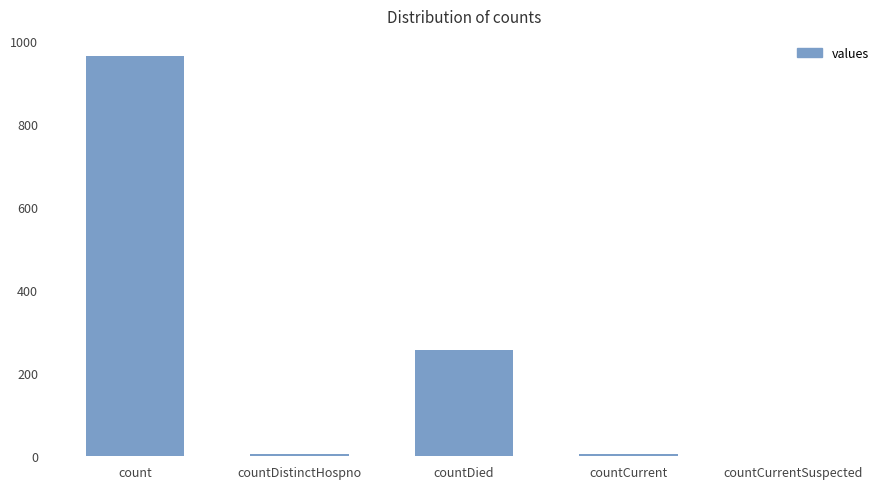

Which label corresponds to the largest value in the chart?

count